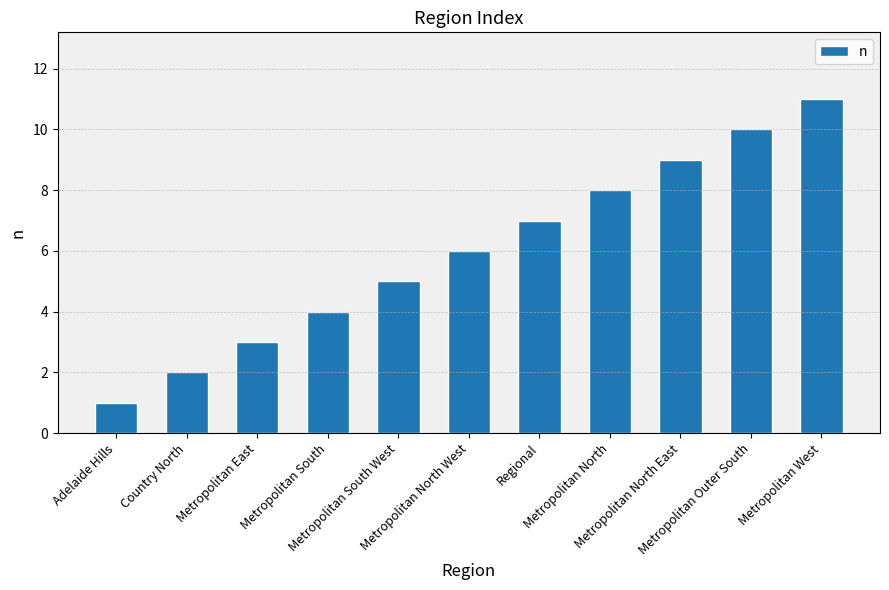

What is the label of the 5th bar from the left?

Metropolitan South West